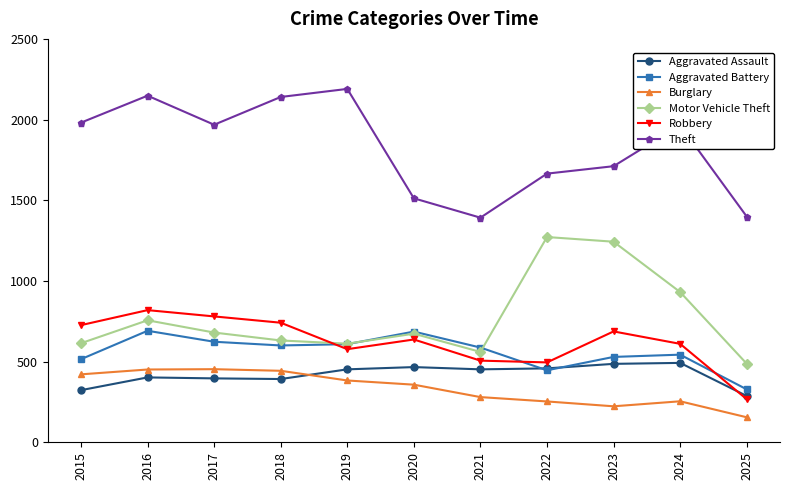

True or false: Motor Vehicle Theft has more than 0 points higher than both neighbors.

True